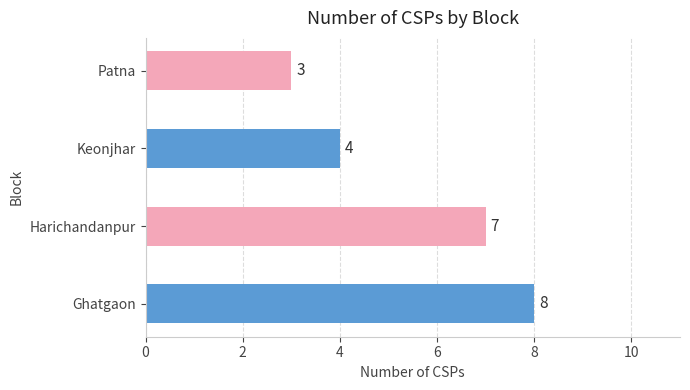

How many data points are less than 7?

2